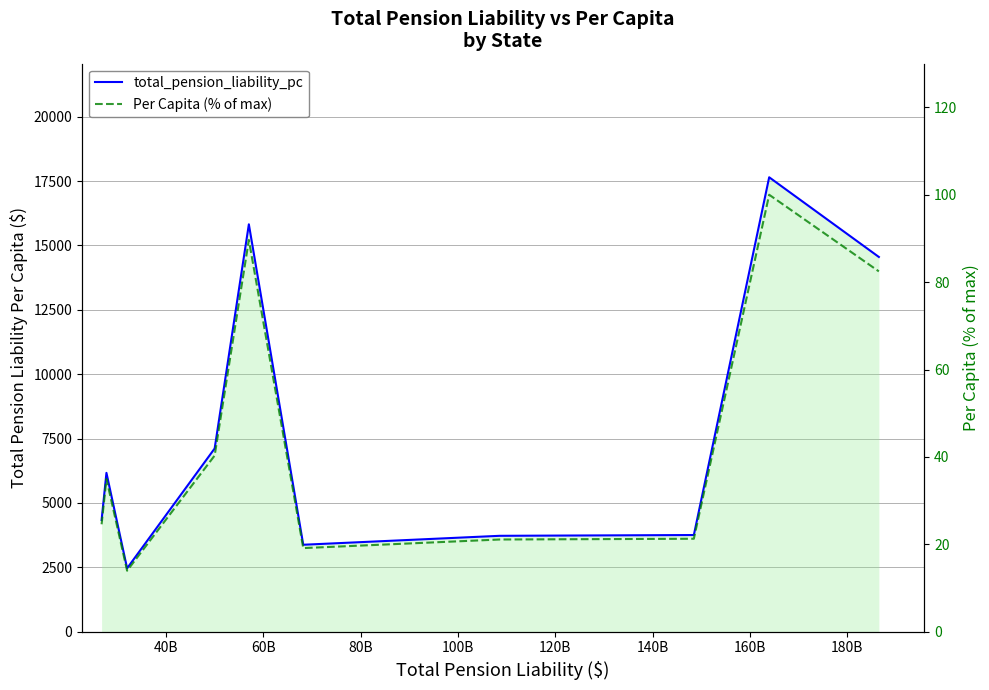

What are all the series names shown in the legend?

total_pension_liability_pc, Per Capita (% of max)